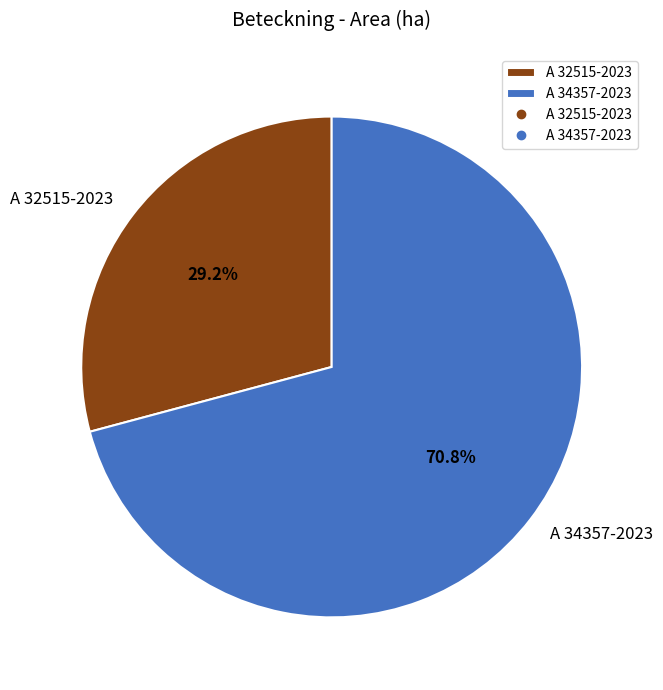

Which has a higher value, A 32515-2023 or A 34357-2023?

A 34357-2023